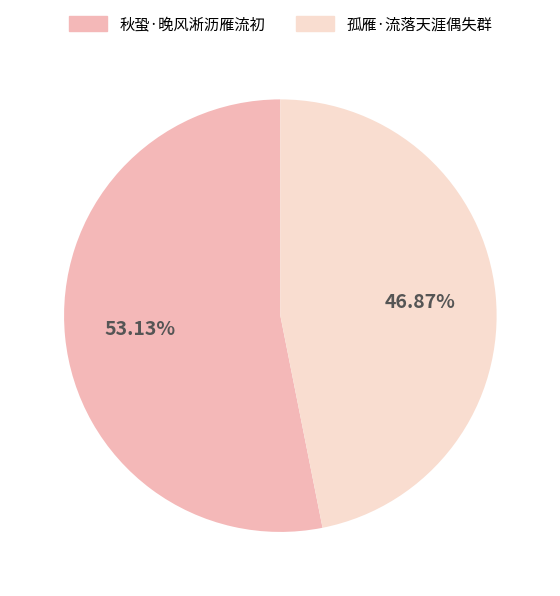

How many slices are in this pie chart?

2